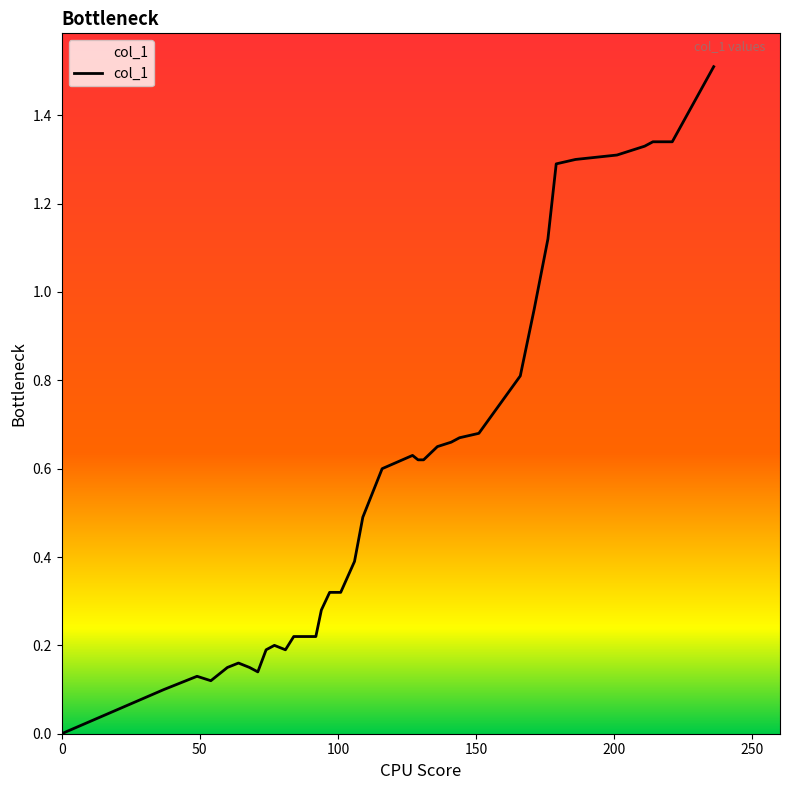

What is the difference between the maximum and minimum values?

1.5